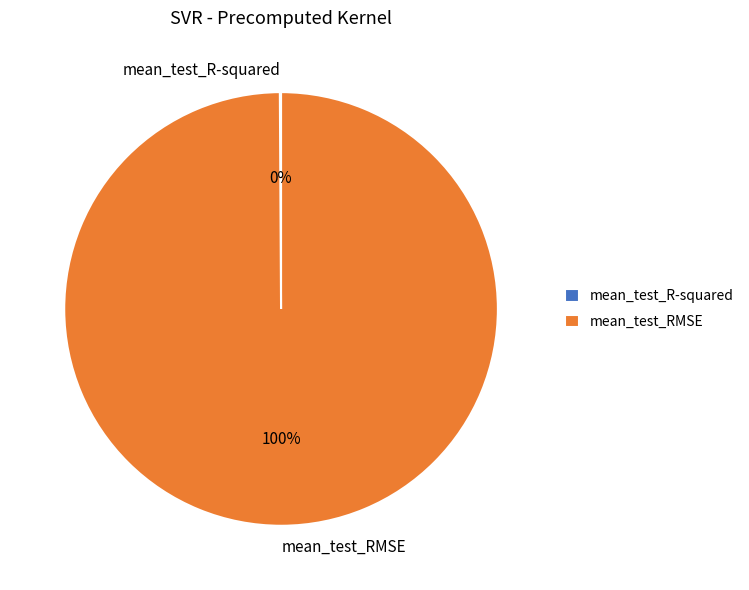

The mean_test_RMSE slice represents 100% of the pie. True or false?

True